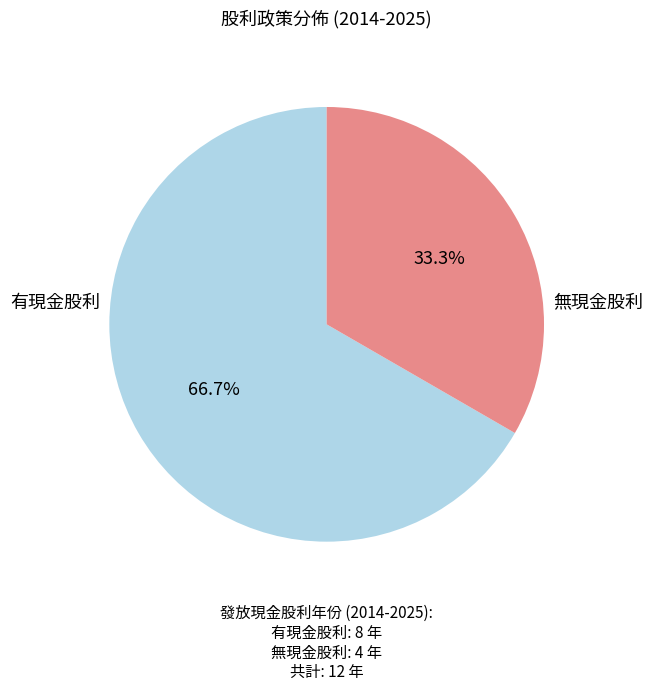

How many slices are in this pie chart?

2